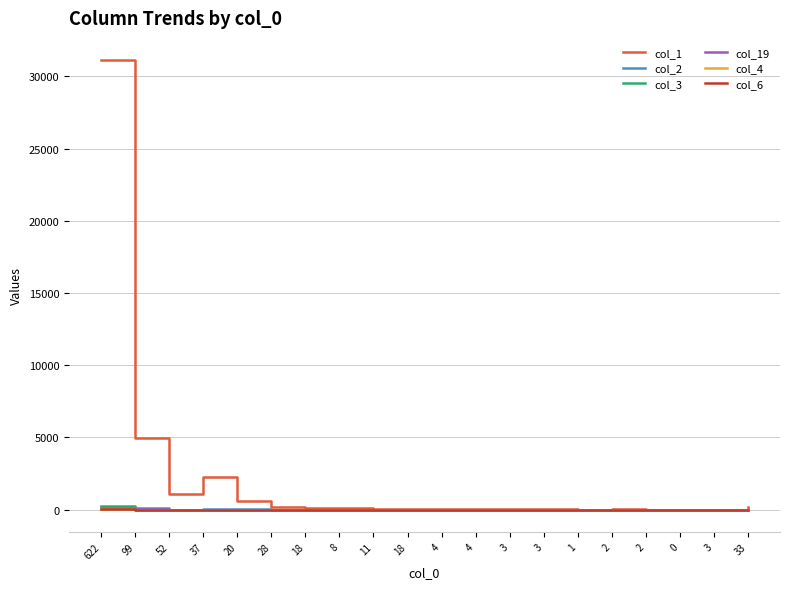

At 0, list the series in order from smallest to largest.

col_2, col_19, col_4, col_6, col_3, col_1